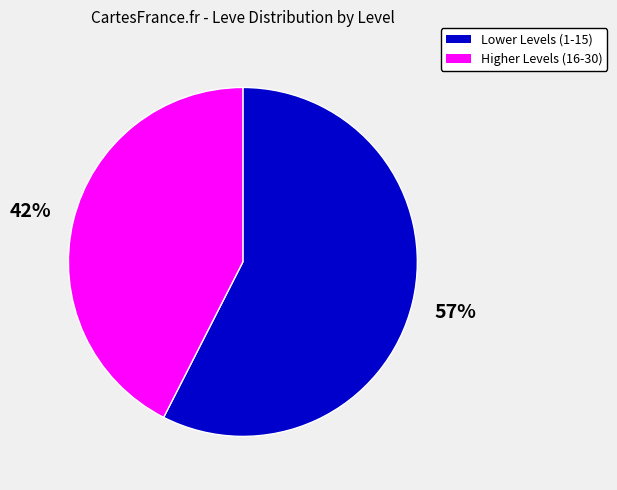

To the nearest percent, what portion does Lower Levels (1-15) represent?

57%